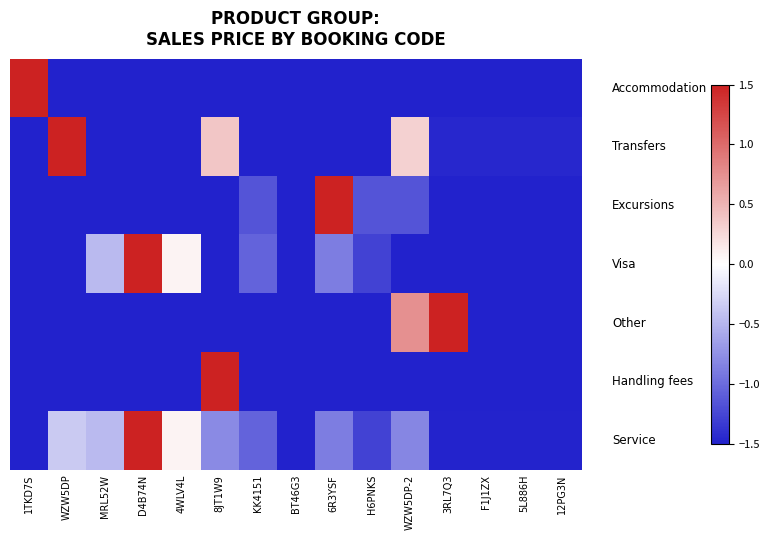

What is the total value across all series at 8JT1W9?

-4.9